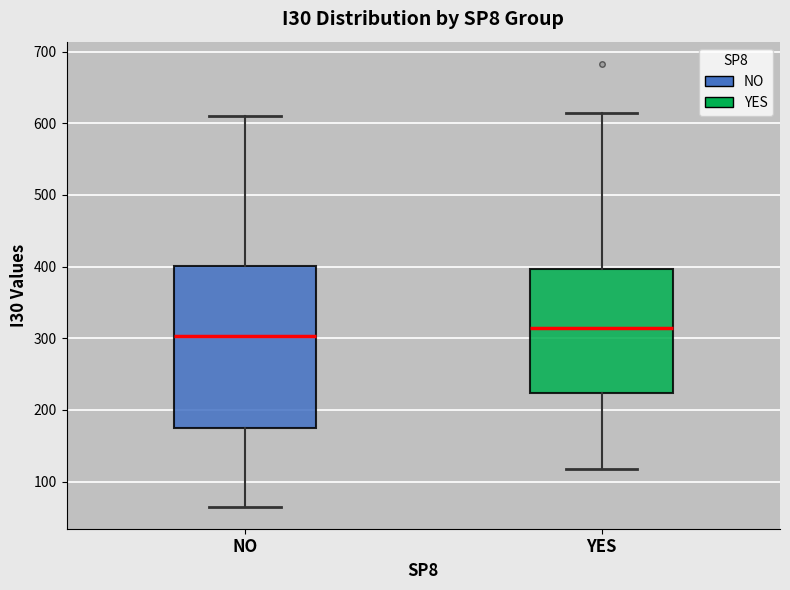

Which box's median line is the highest?

YES